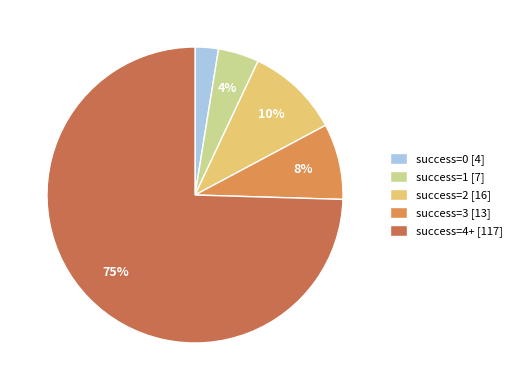

Is the sum of success=1 [7] and success=3 [13] greater than half?

No